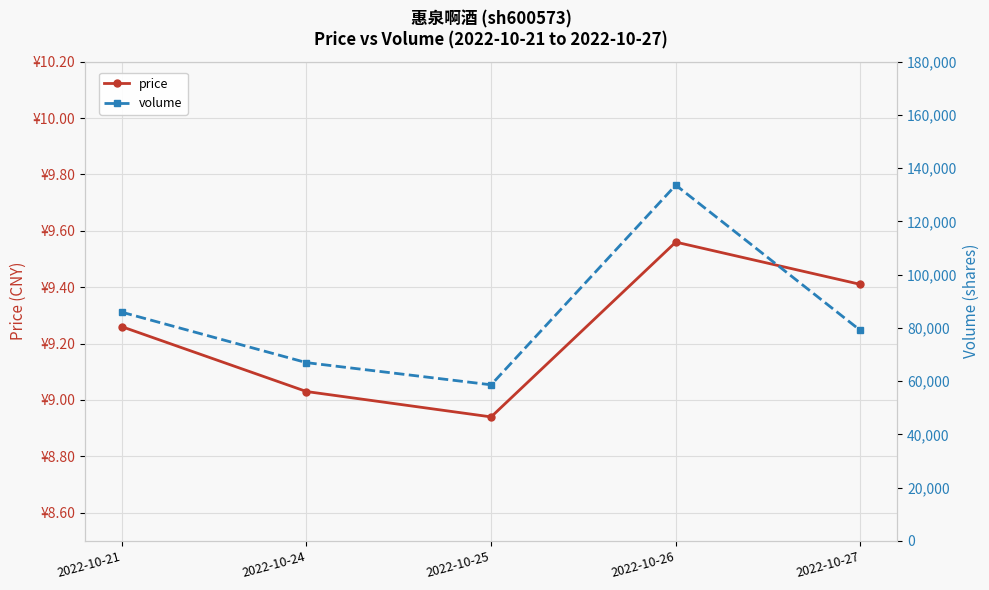

What is the sum of the price values at 2022-10-21 and 2022-10-26?

18.8